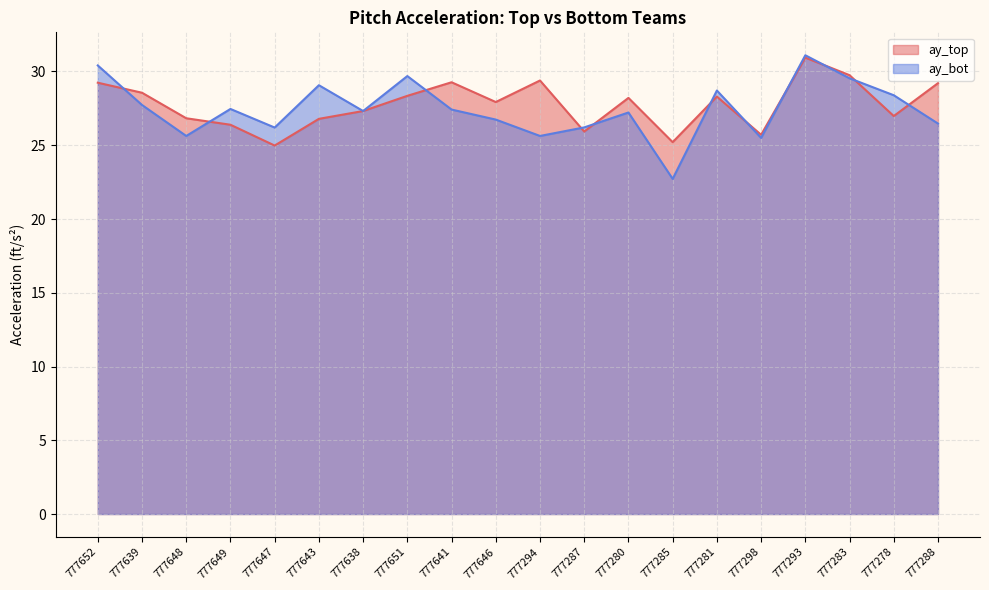

What is the difference between the maximum and minimum values in the ay_top series?

6.0